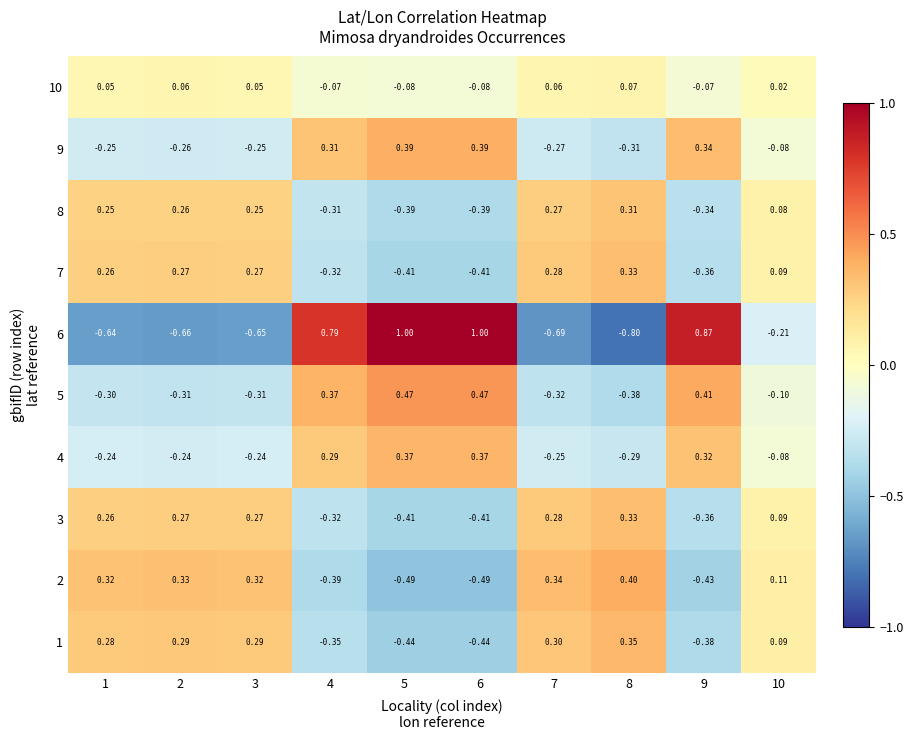

Is the value of 5 at 8 greater than the value of 7 at 7?

No